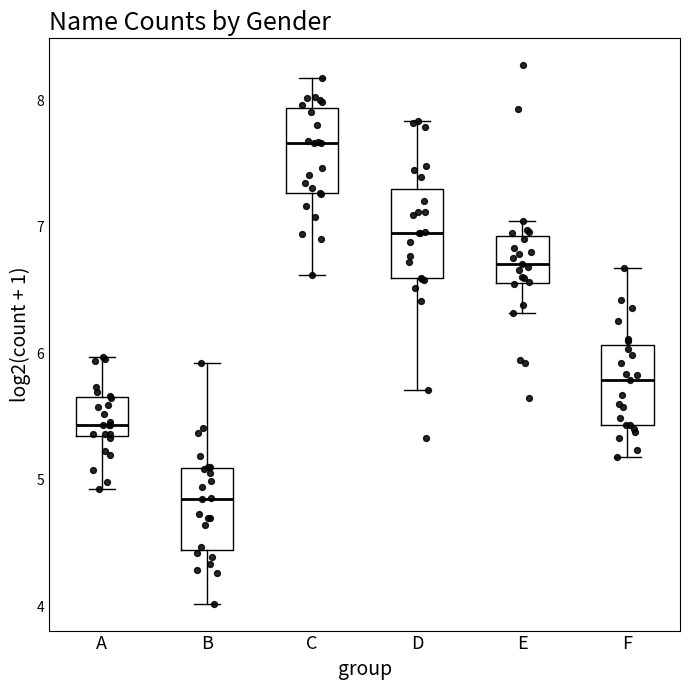

Where does the median line of the box for A sit on the y-axis? The values are not printed on the chart, so give them approximately, as read against the axis.

5.4